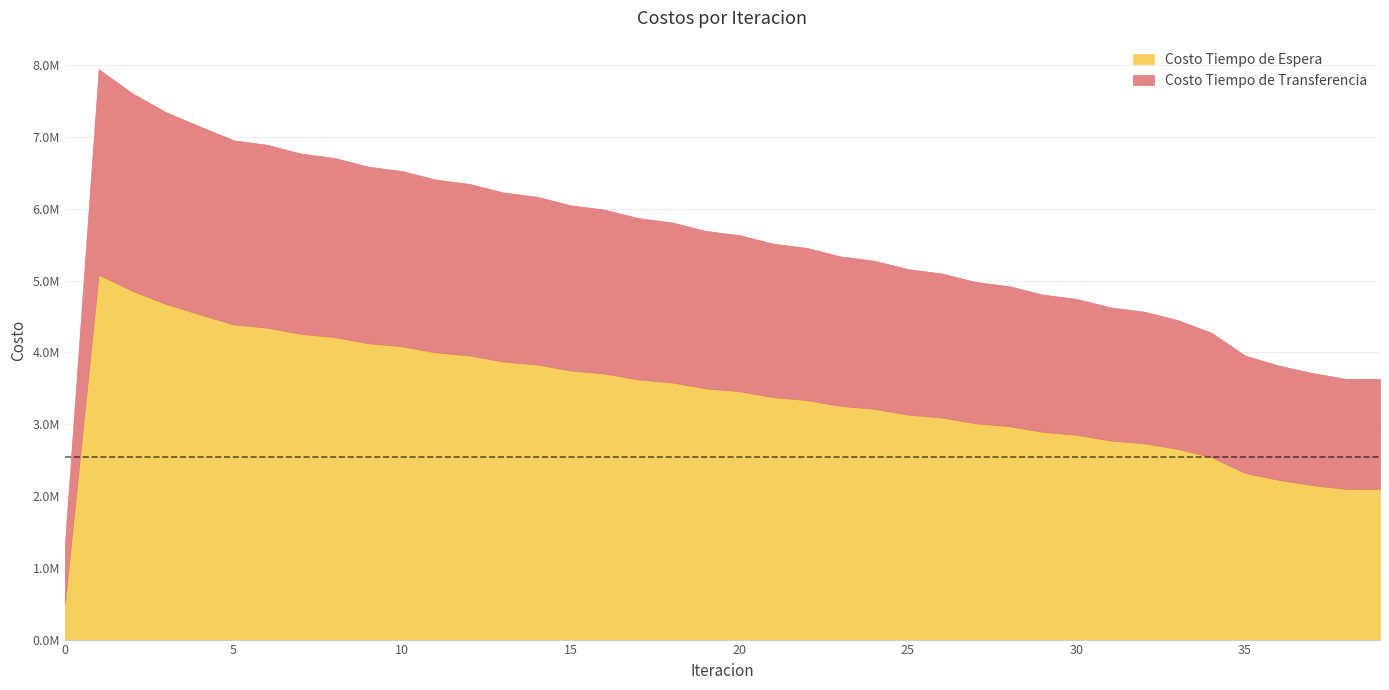

Does the chart have visible grid lines?

Yes